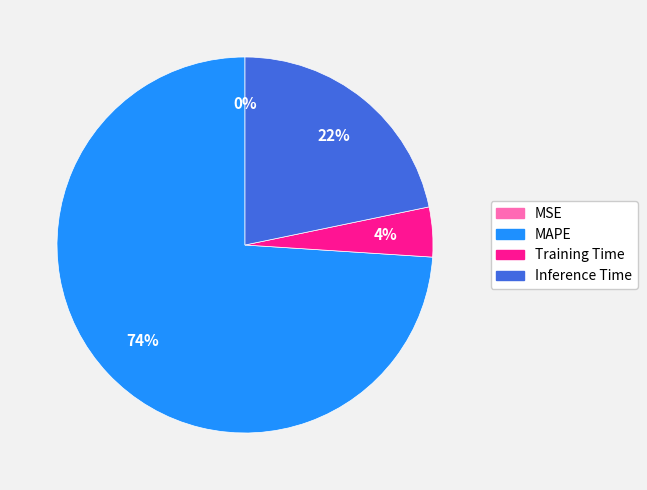

Approximately how many times larger is the value at Inference Time compared to MAPE?

0.3